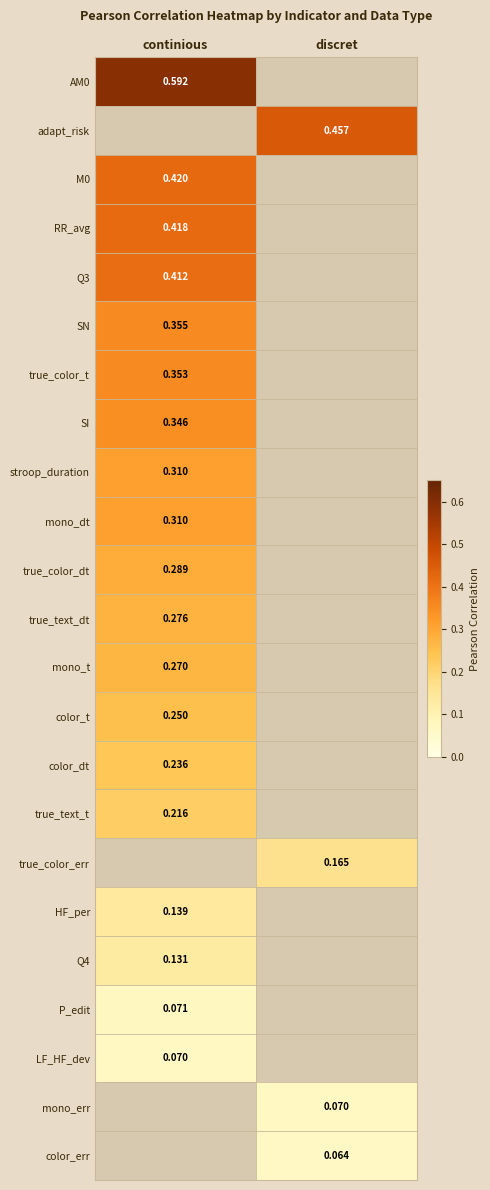

Is the value of true_color_dt at continious greater than the value of true_color_t at continious?

No